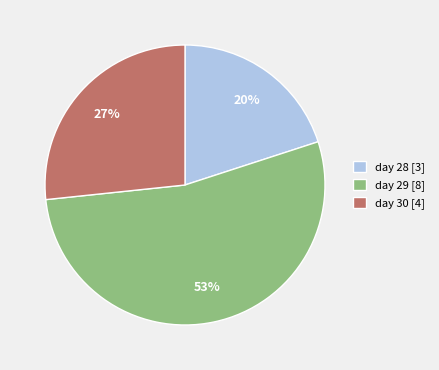

Which slice is the smallest?

day 28